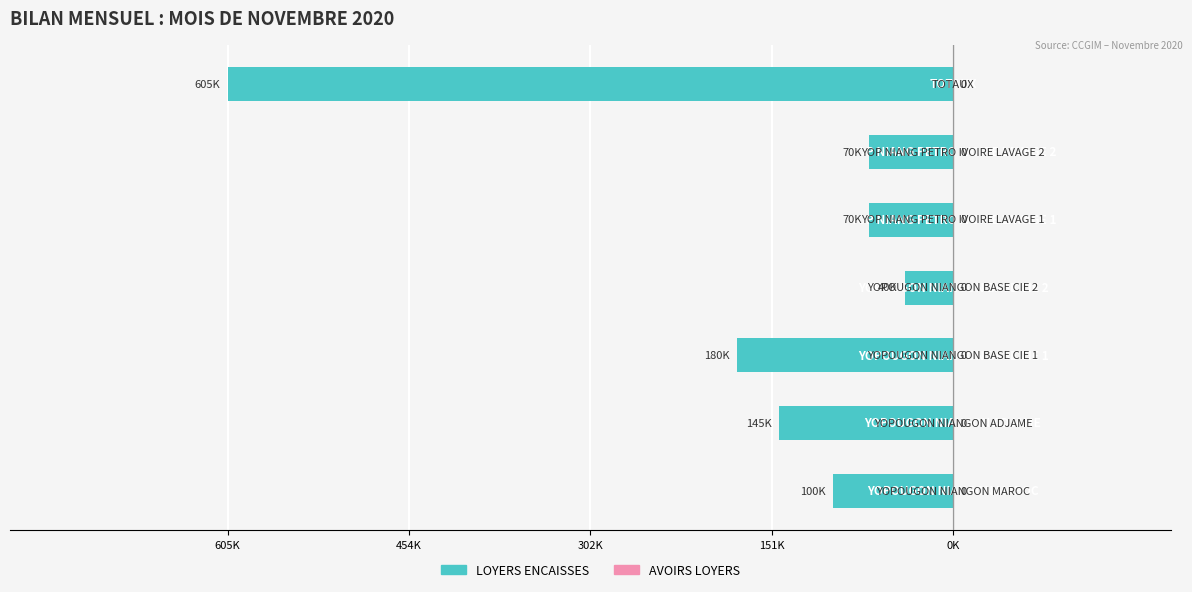

Count the number of categories in the chart.

7